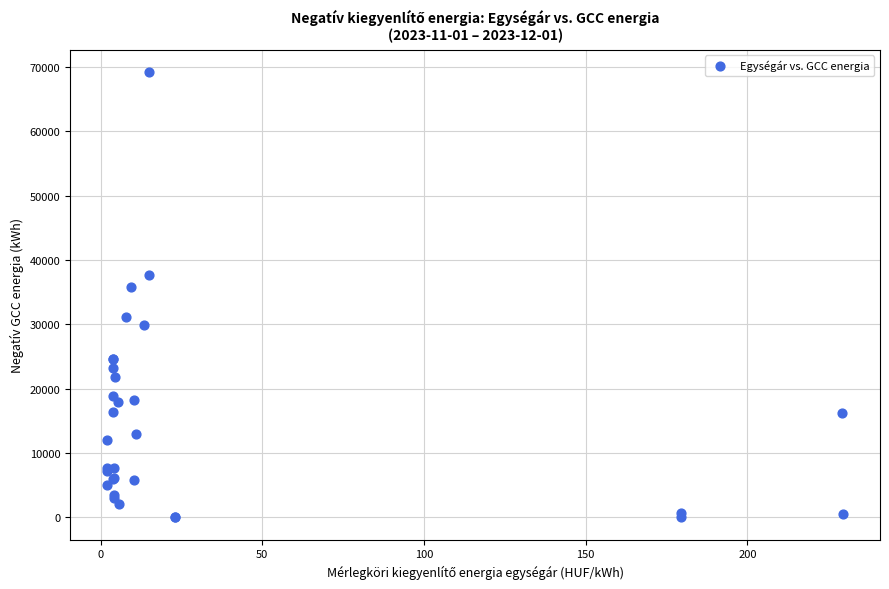

What Y value in the scatter plot is closest to 34588?

35795